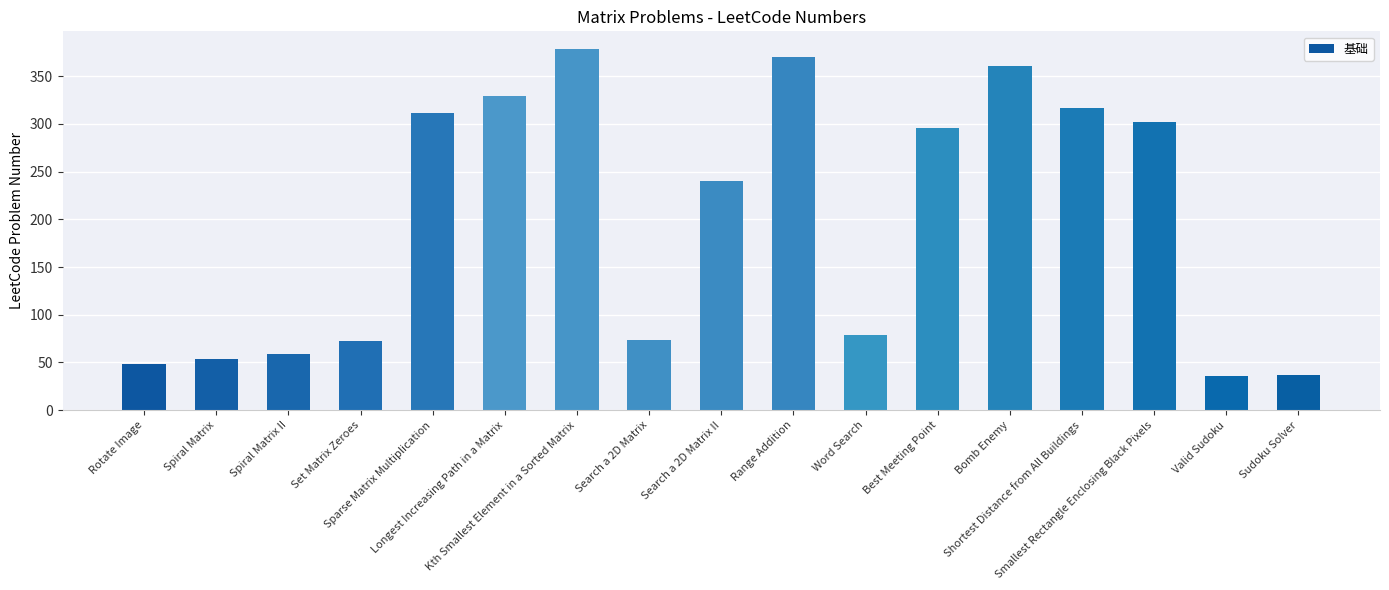

What is the difference between the maximum and minimum values?

342